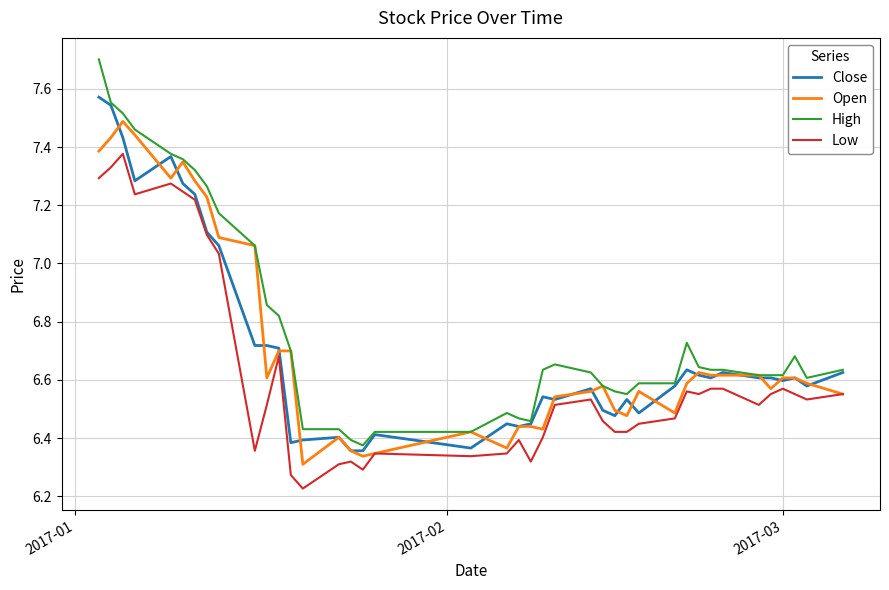

What is the greatest value displayed?

7.7